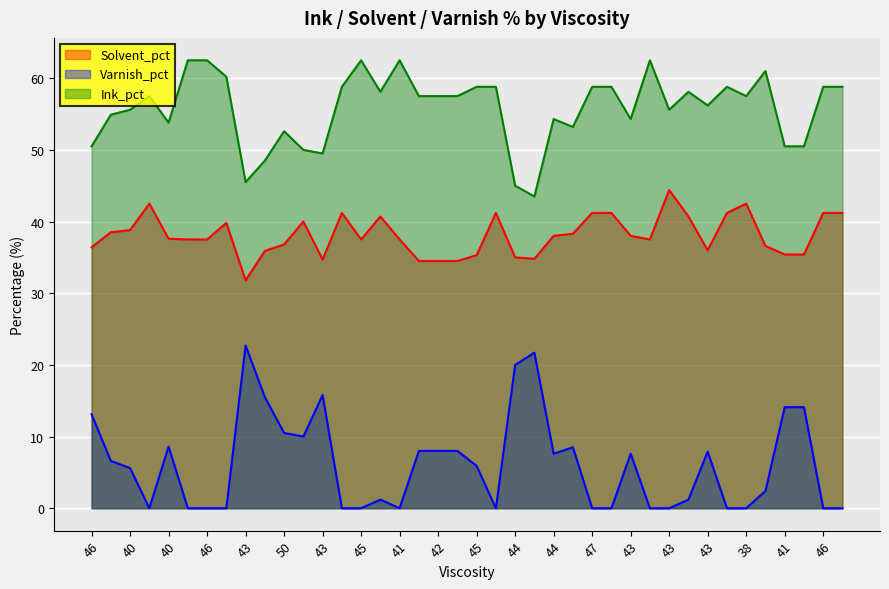

What are all the series names shown in the legend?

Solvent_pct, Varnish_pct, Ink_pct